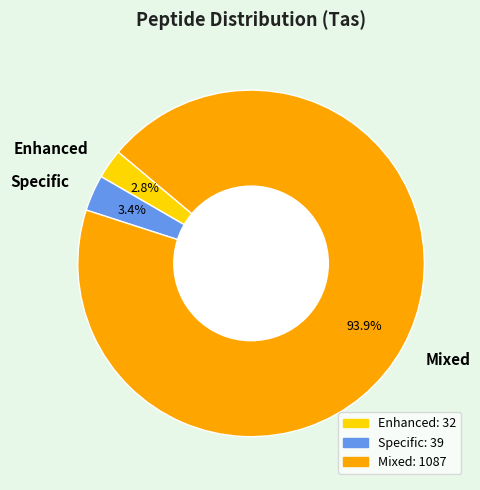

To the nearest percent, what is the average slice percentage?

33%